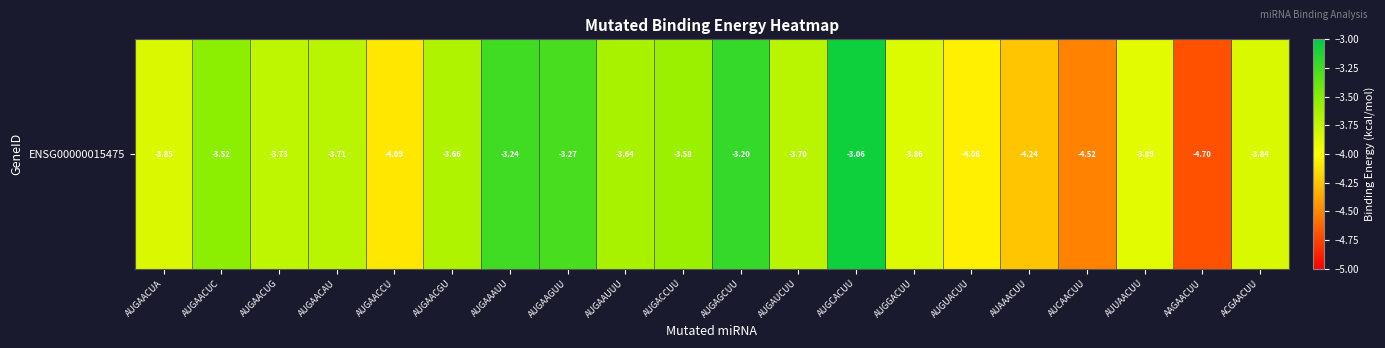

What is the difference between the values at AUGAAGUU and AUGAACGU?

0.4